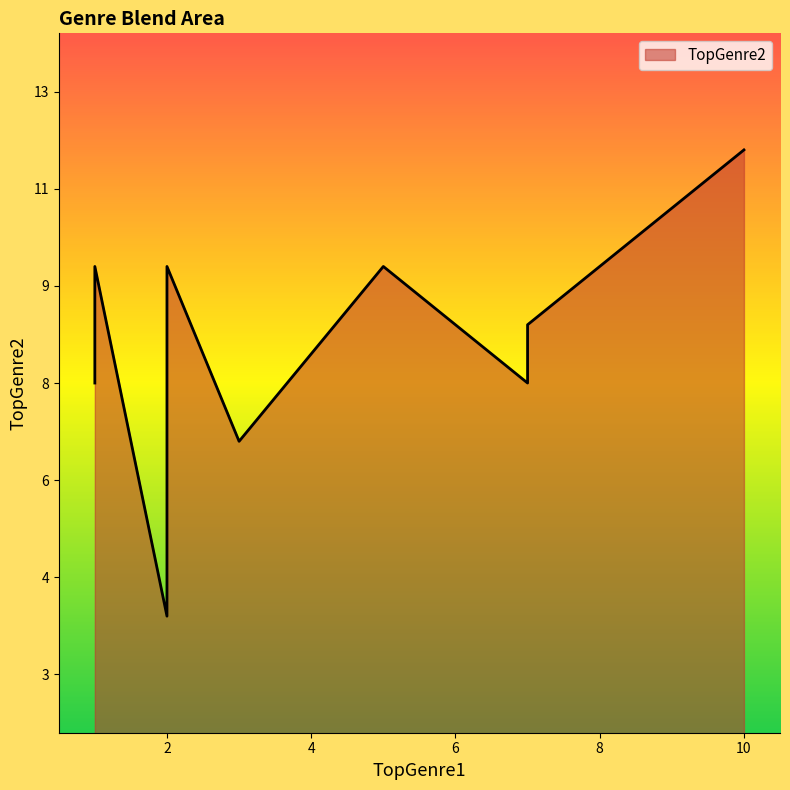

What is the minimum value shown in the chart?

4